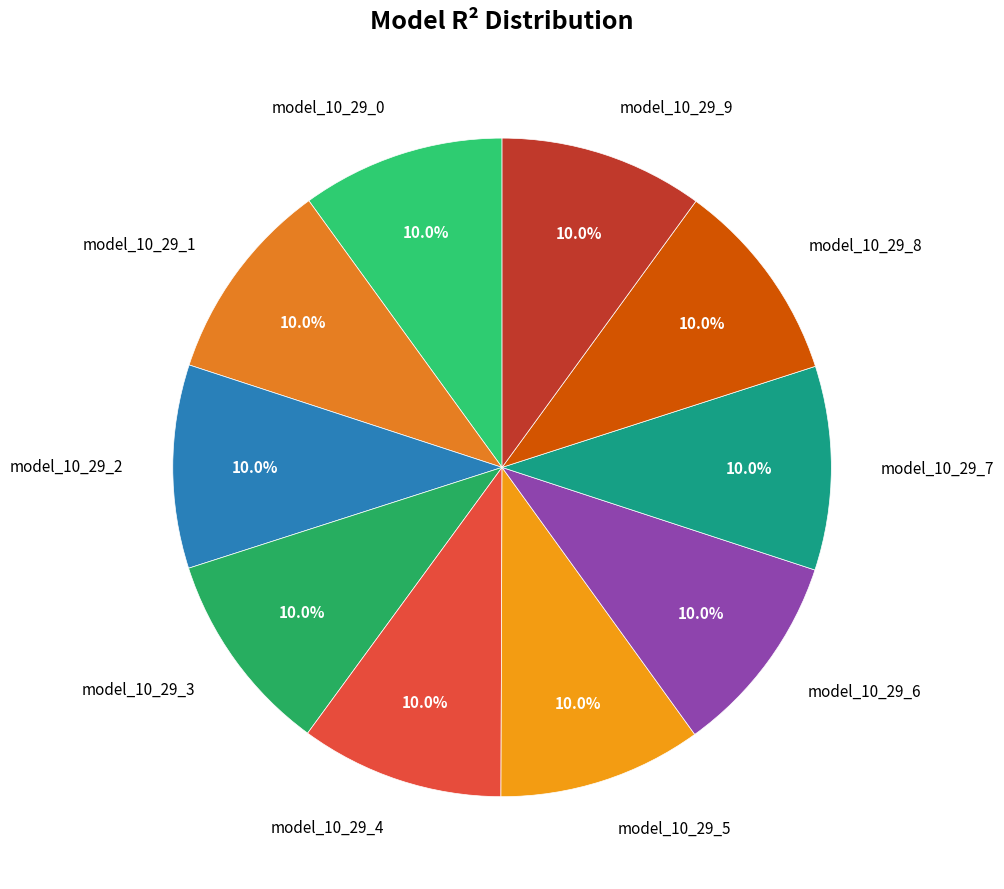

Does model_10_29_0 account for over 50% of the chart?

No